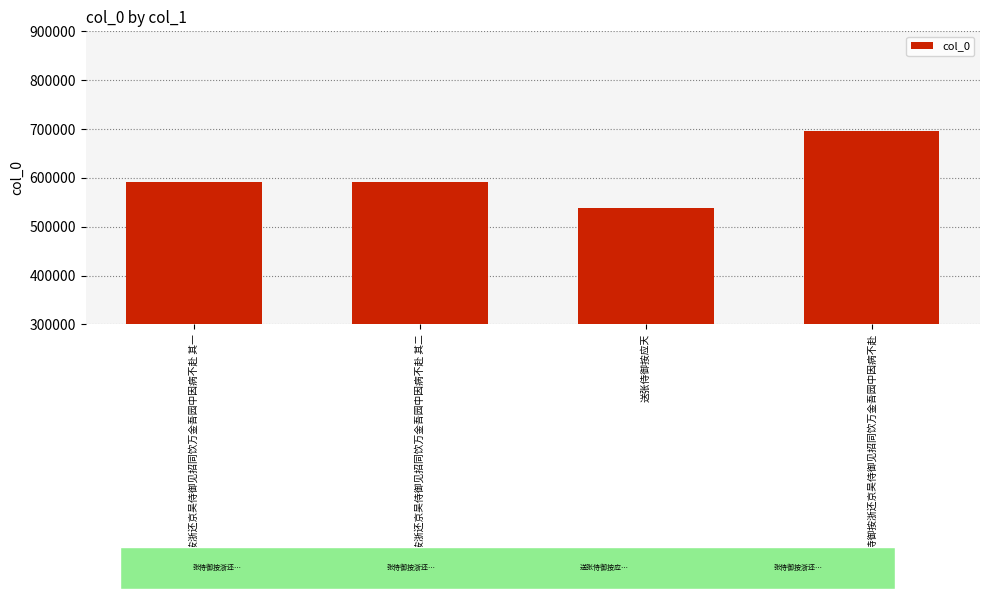

What is the label of the 3rd bar from the right?

张侍御按浙还京吴侍御见招同饮万金吾园中因病不赴 其二